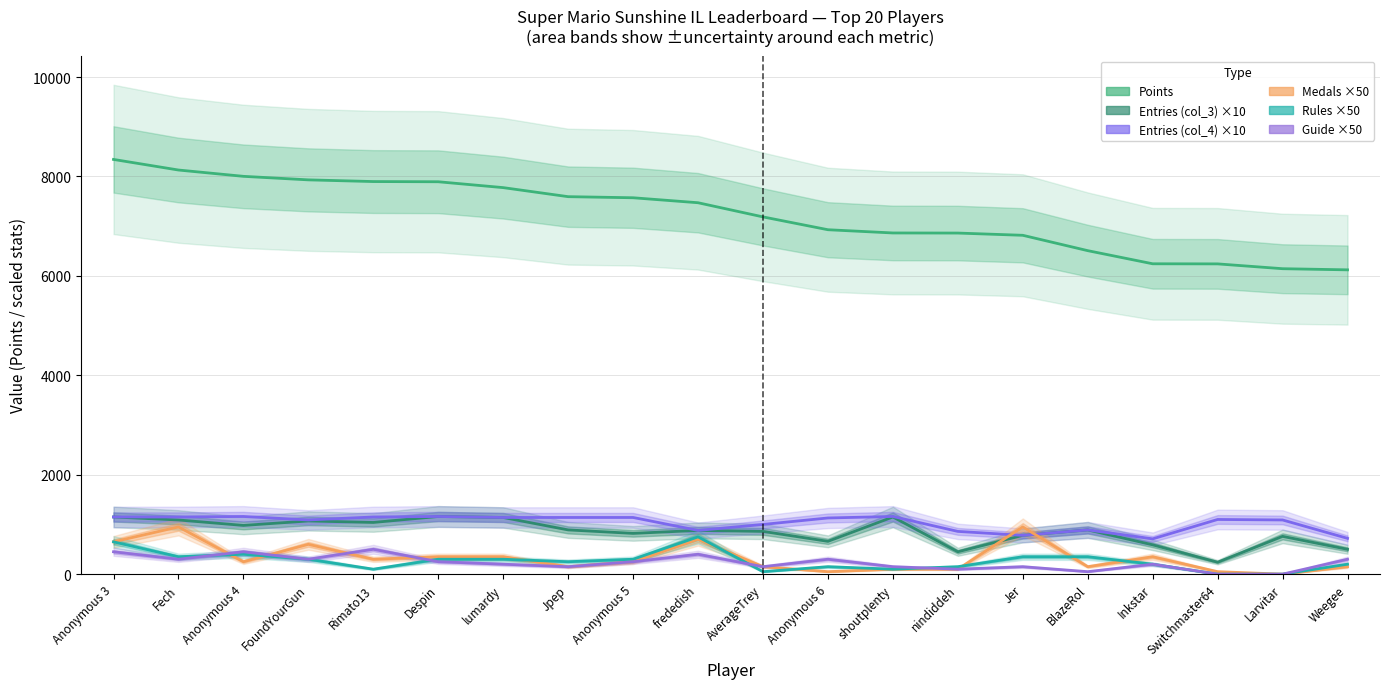

Is it true that Points equals 9948 at BlazeRol?

False